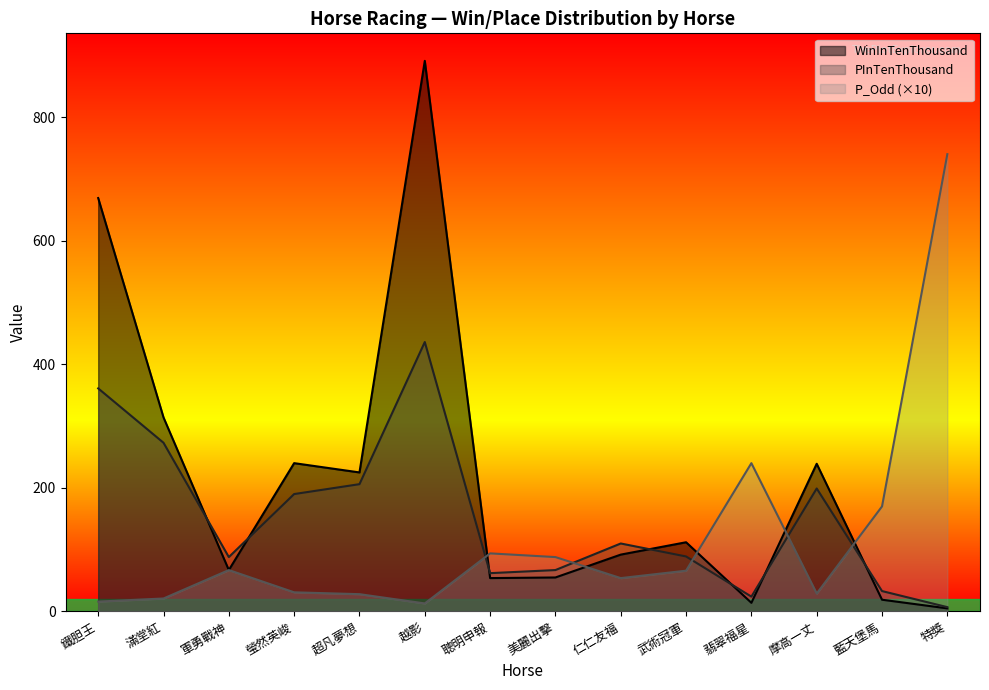

What is the sum of all PInTenThousand values?

2145